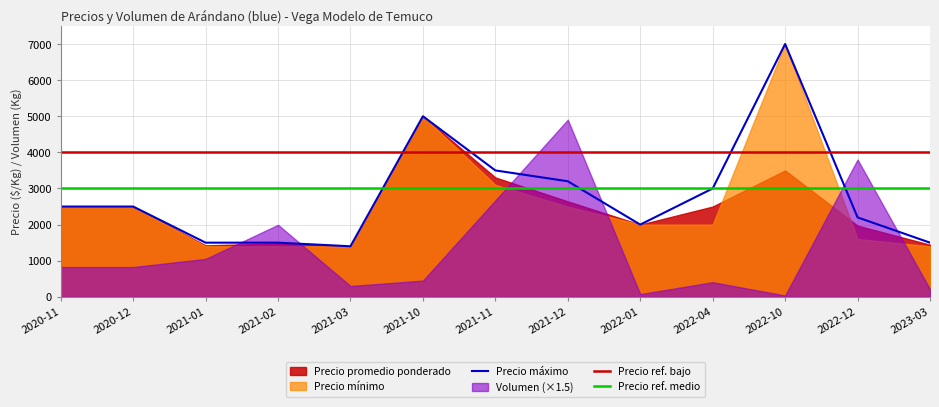

Count the number of categories in the chart.

13